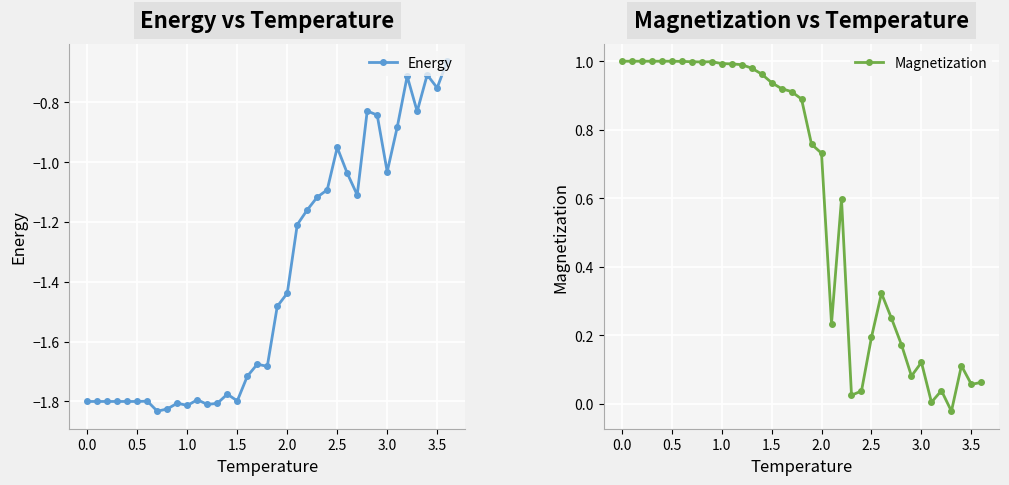

Where does the Energy series first go above -1?

2.5